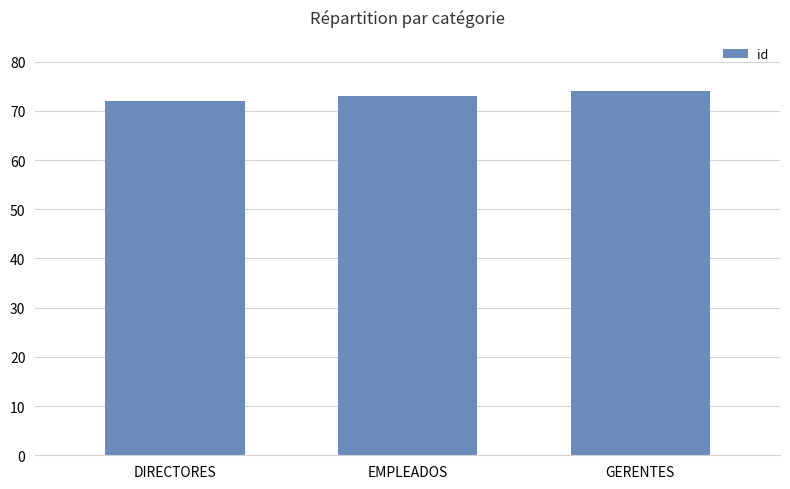

What is the change in value from EMPLEADOS to GERENTES?

+1